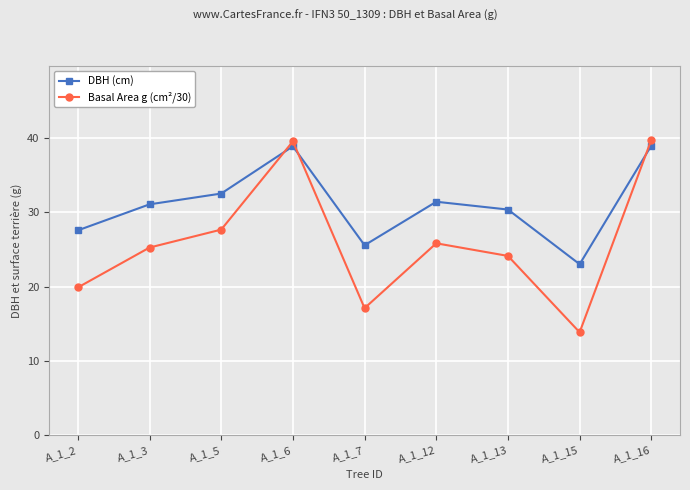

How many series are shown in this chart?

2